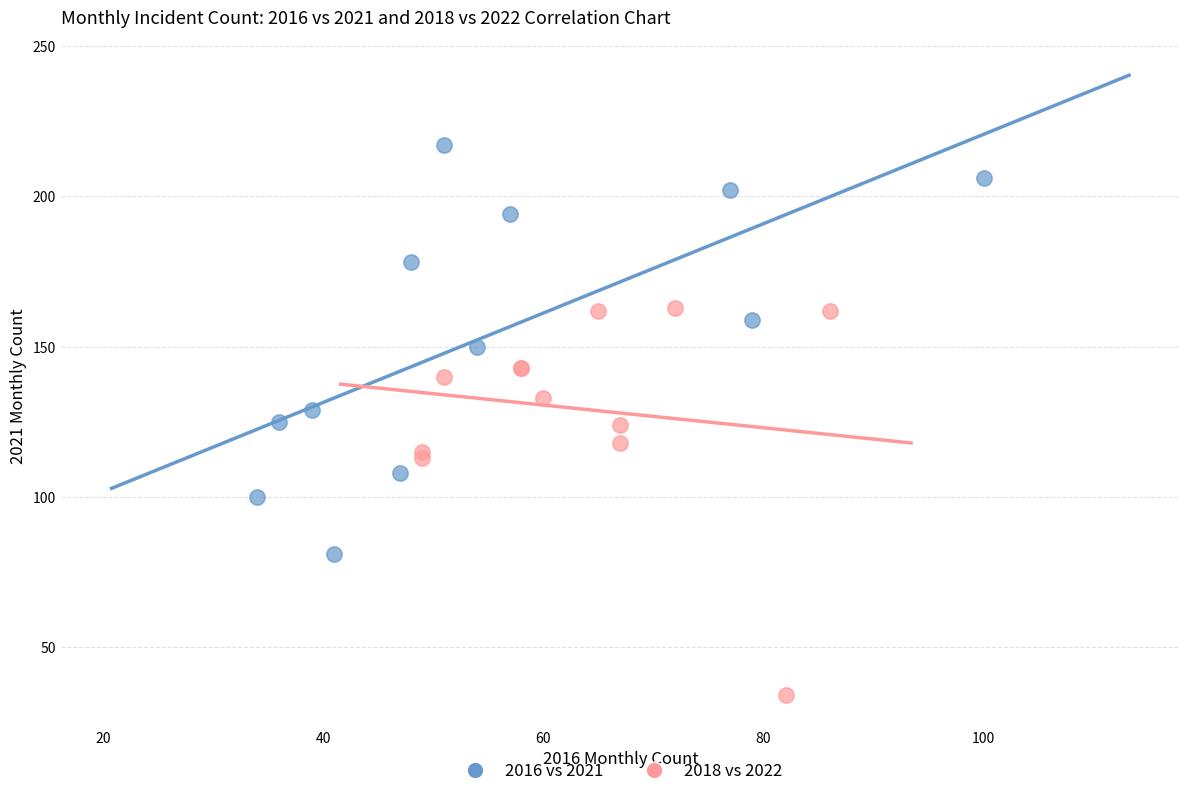

Which series contains the lowest Y value?

2018 vs 2022